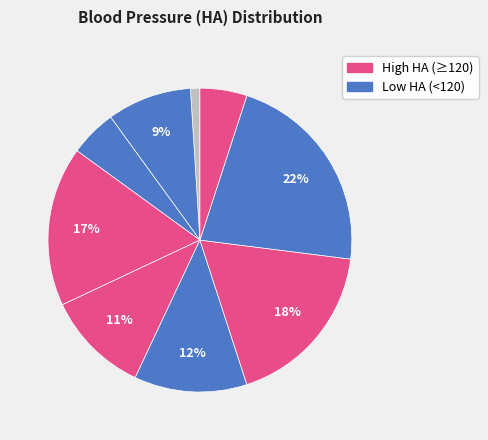

How many segments does this pie chart have?

9